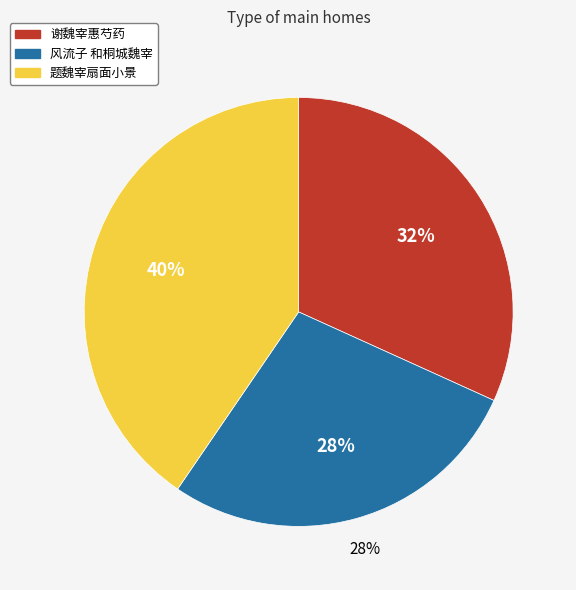

Is it true that 风流子 和桐城魏宰 is 36% of the pie?

False